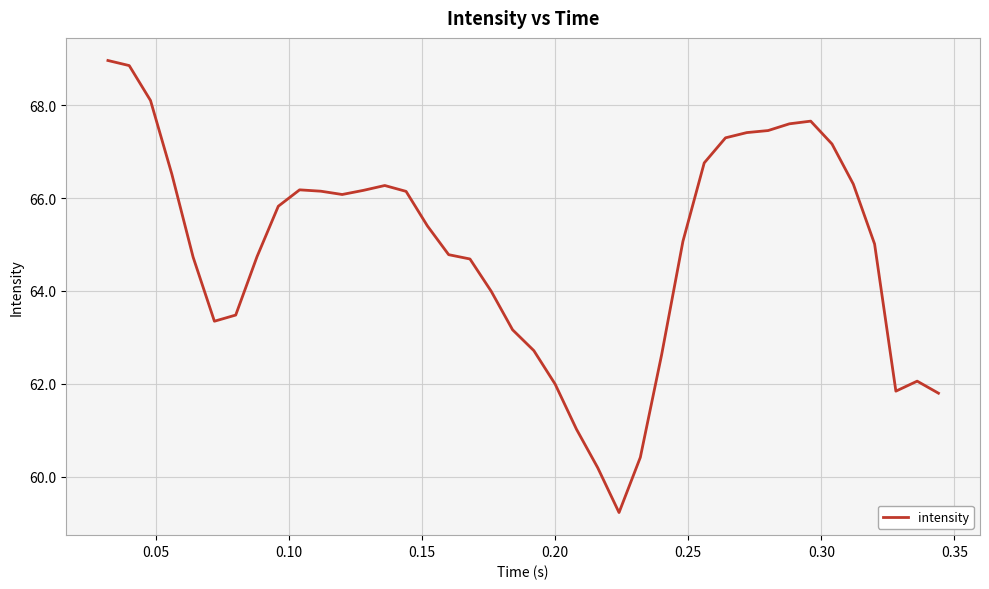

What is the difference between the maximum and minimum values?

9.7